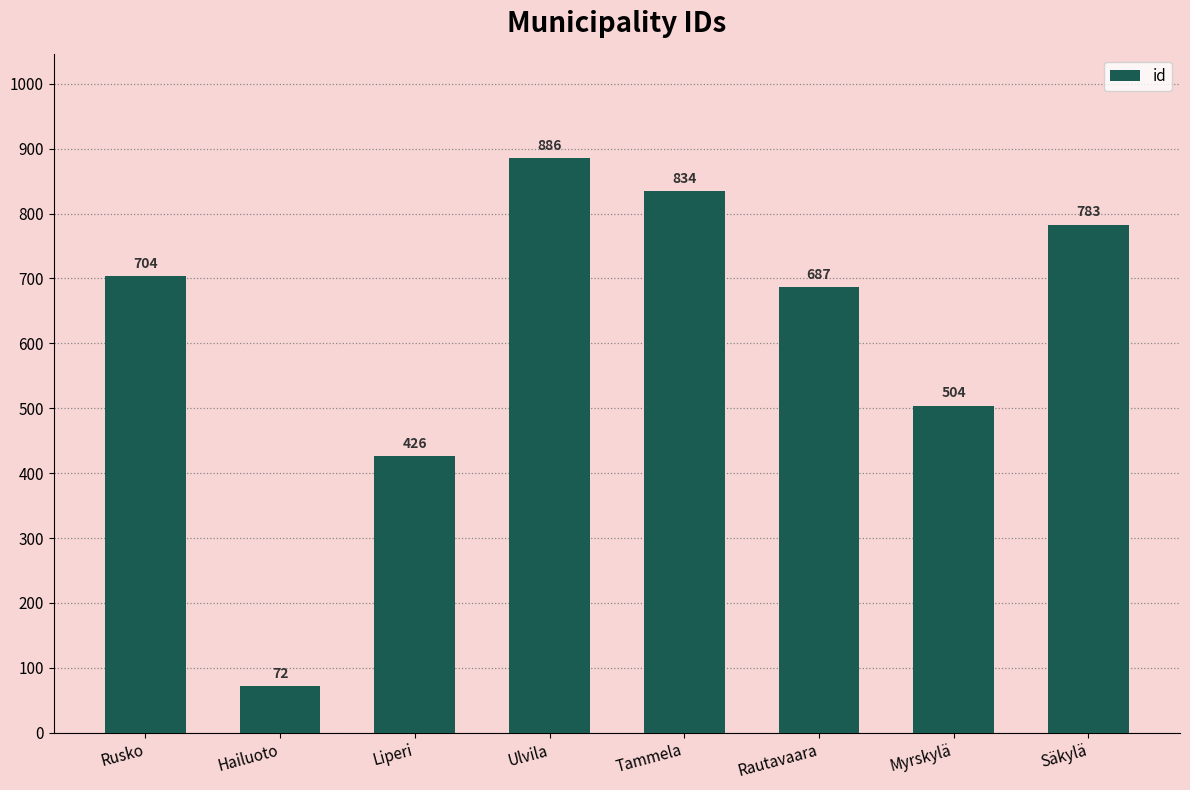

Rank the categories by value from lowest to highest.

Hailuoto, Liperi, Myrskylä, Rautavaara, Rusko, Säkylä, Tammela, Ulvila